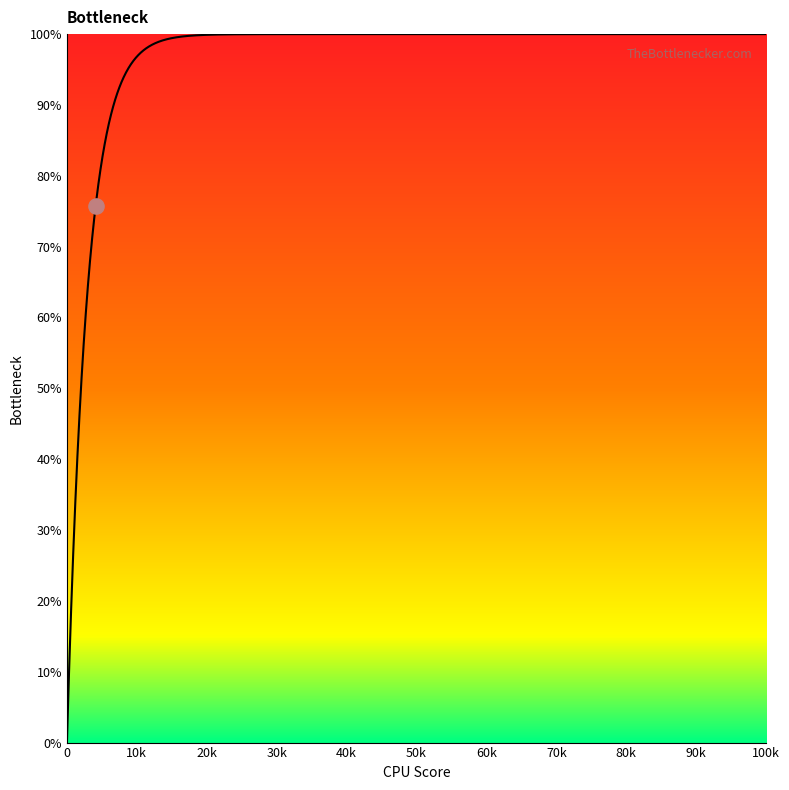

Which has a higher value, 22 or 112?

112